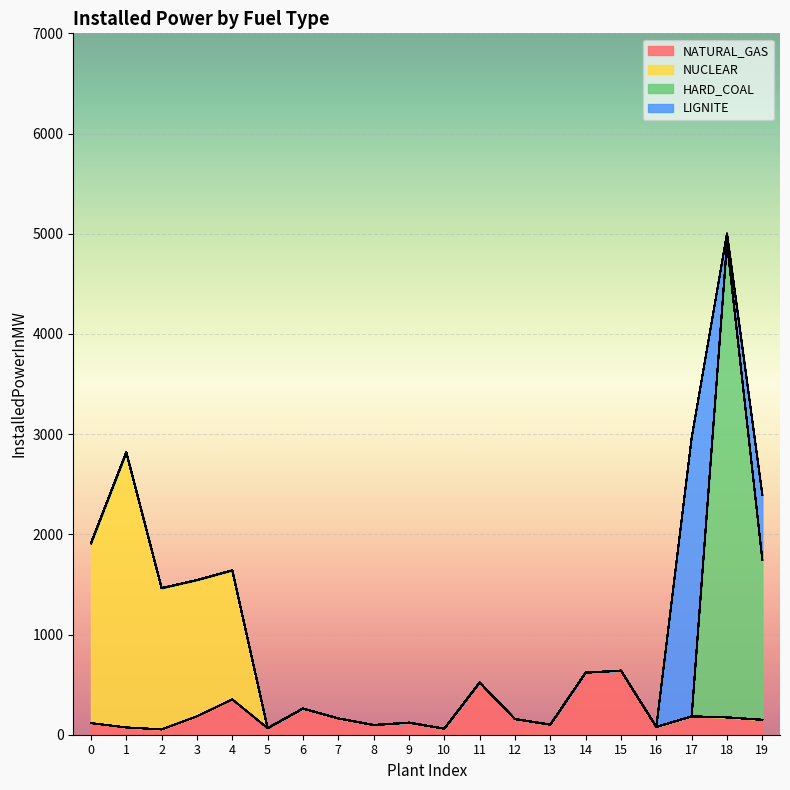

At which label does NATURAL_GAS first exceed 156?

3